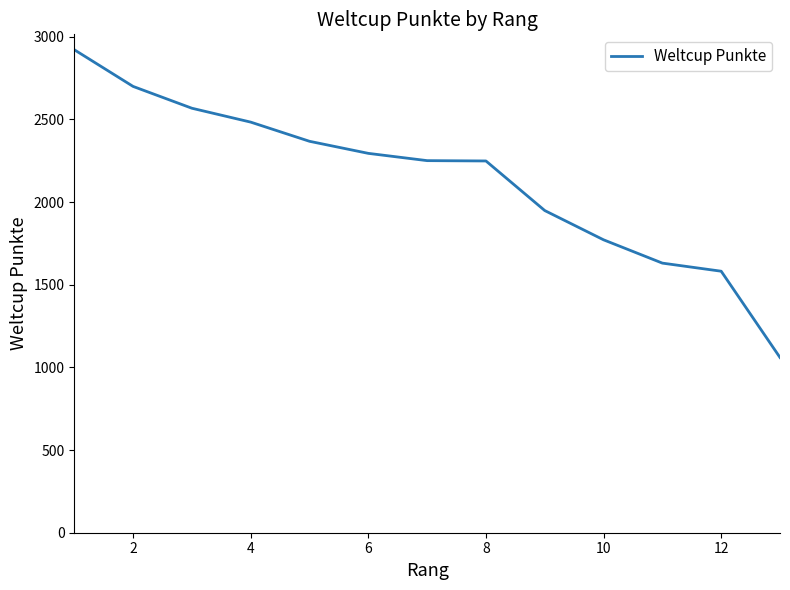

What is the greatest value displayed?

2922